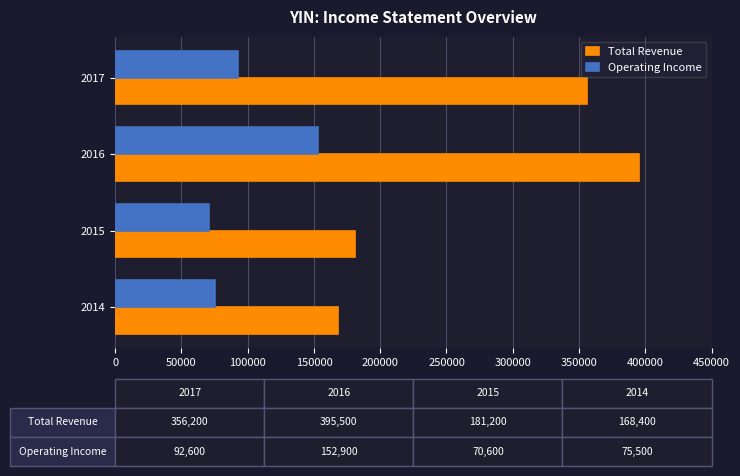

Which series has the largest range (max minus min)?

Total Revenue